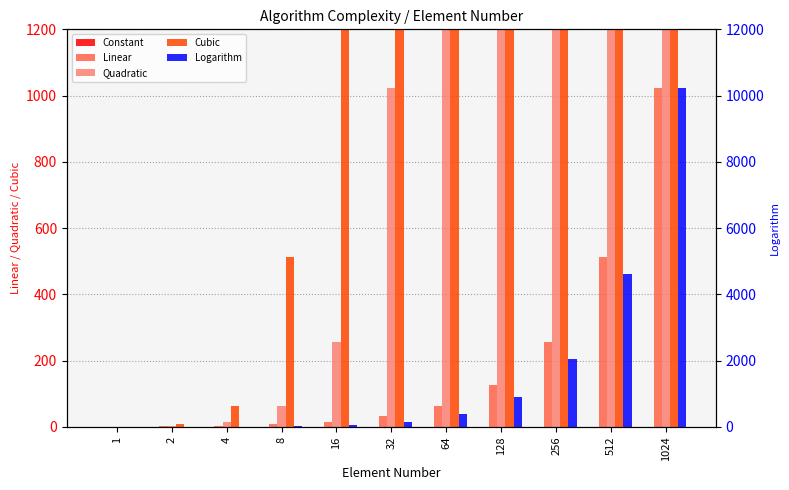

True or false: Linear has a value of 16 at 16.

True